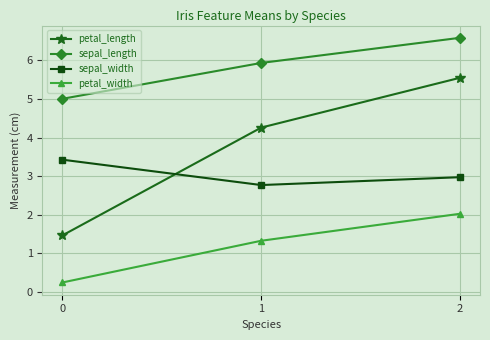

True or false: sepal_width has a value of 5.8 at 0.

False